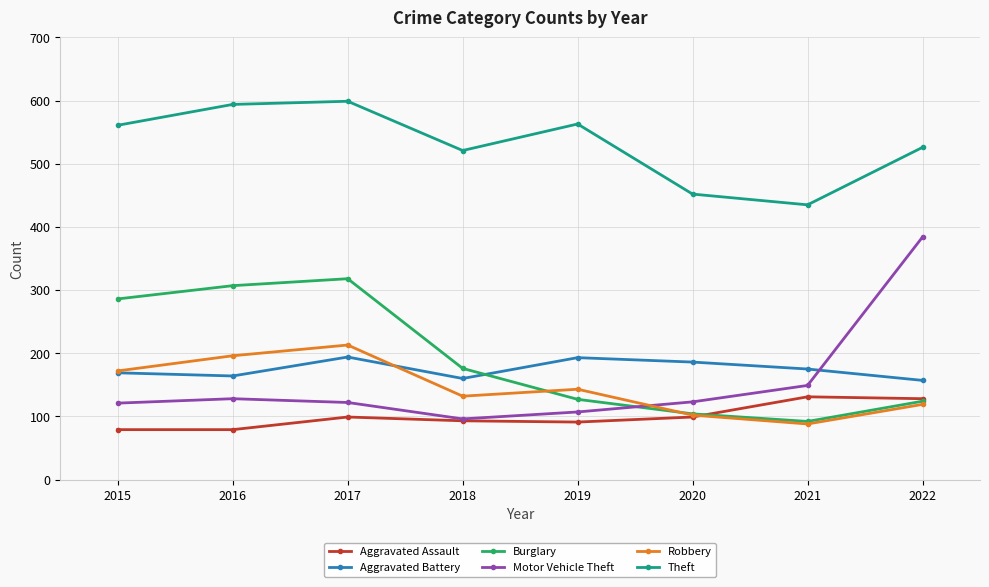

The Robbery series shows 298 at 2015. True or false?

False